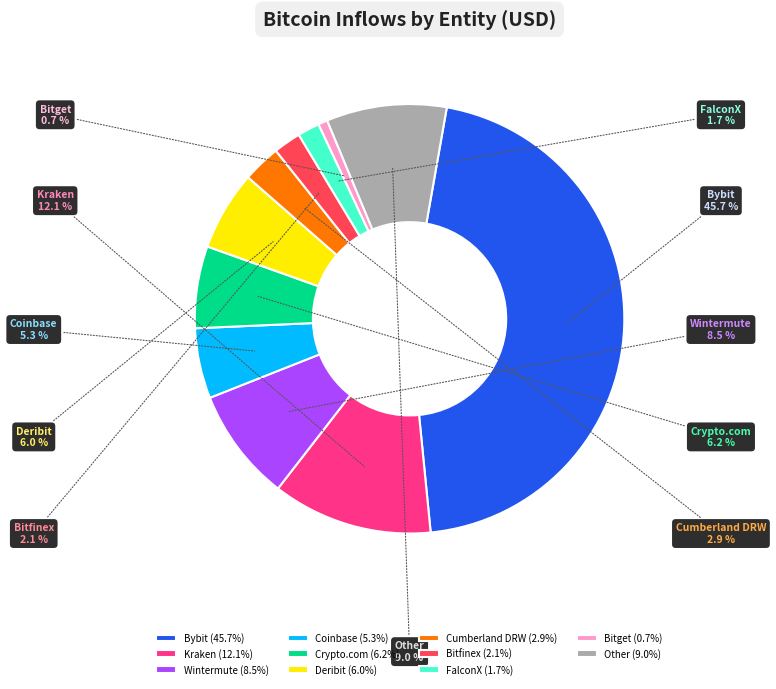

How much of the chart is everything except FalconX?

98.3%